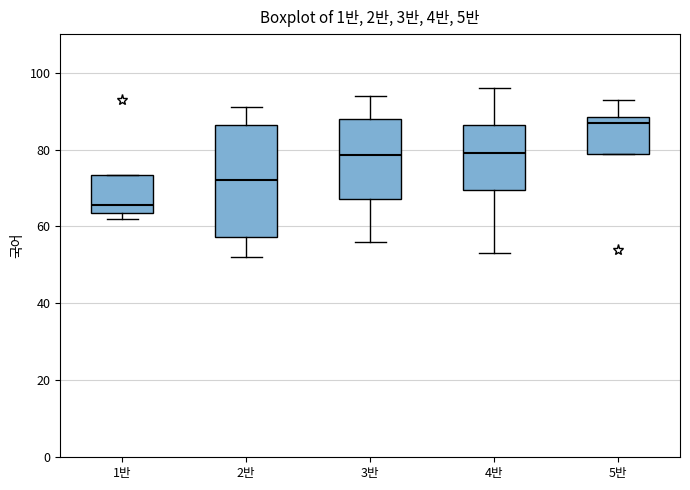

Which box's median line is the lowest?

1반